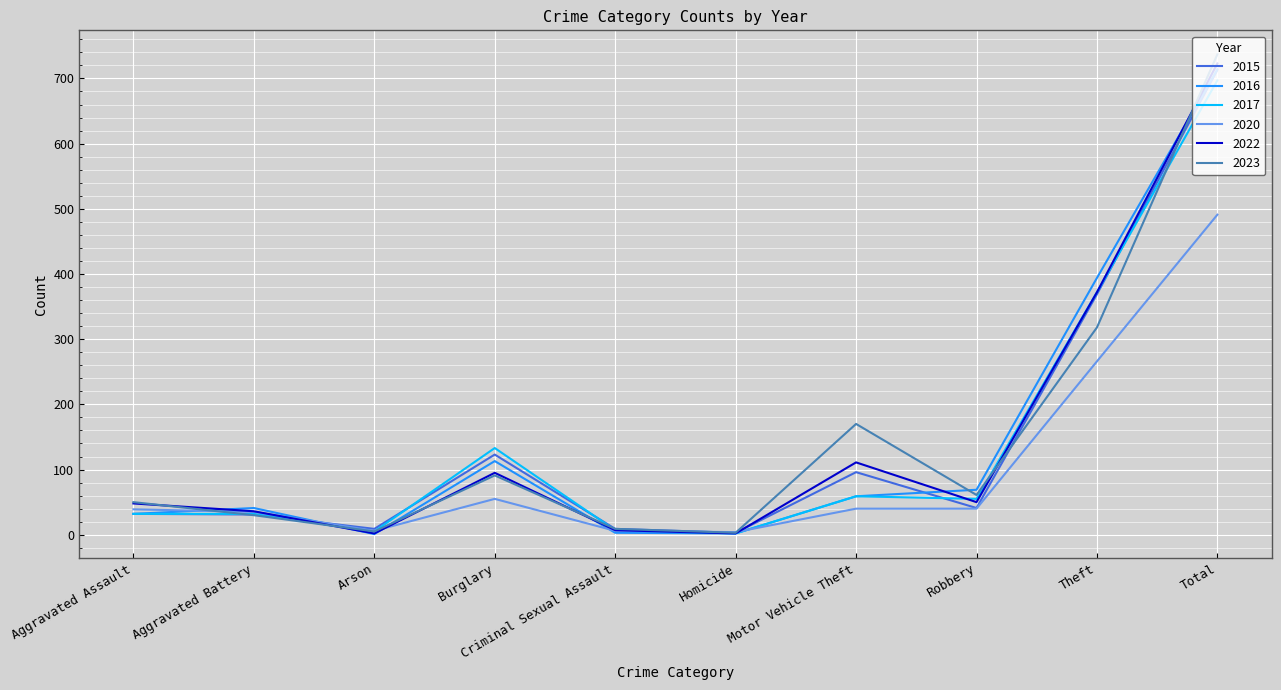

True or false: 2020 has a value of 40 at Motor Vehicle Theft.

True